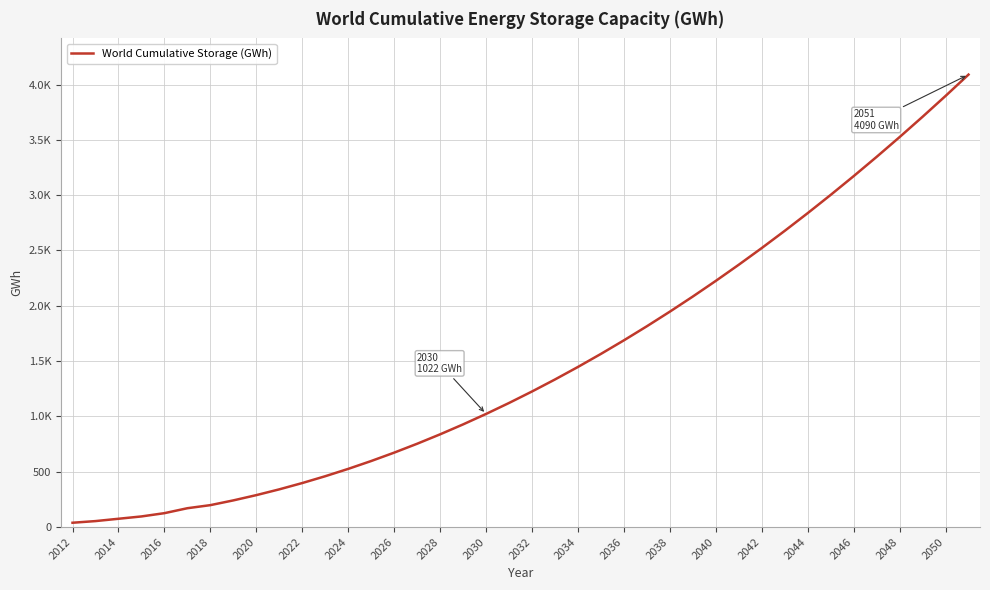

What is the minimum value shown in the chart?

39.0